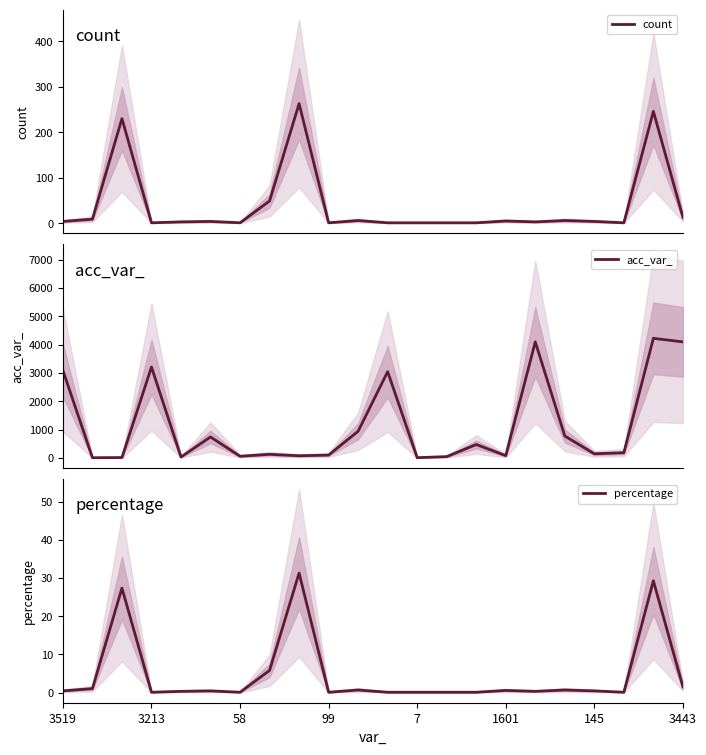

What position from the left is 13?

14